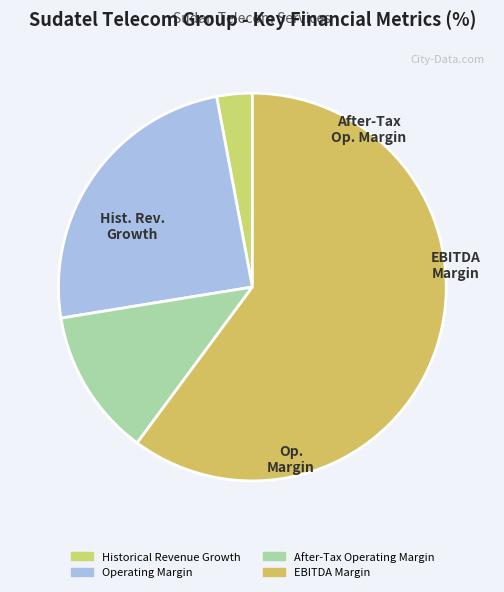

The Historical Revenue Growth slice represents 18% of the pie. True or false?

False